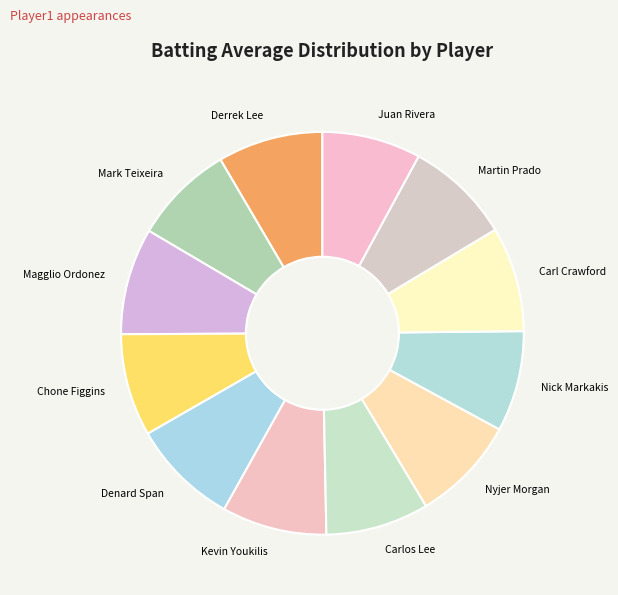

Is the sum of Kevin Youkilis and Chone Figgins greater than half?

No